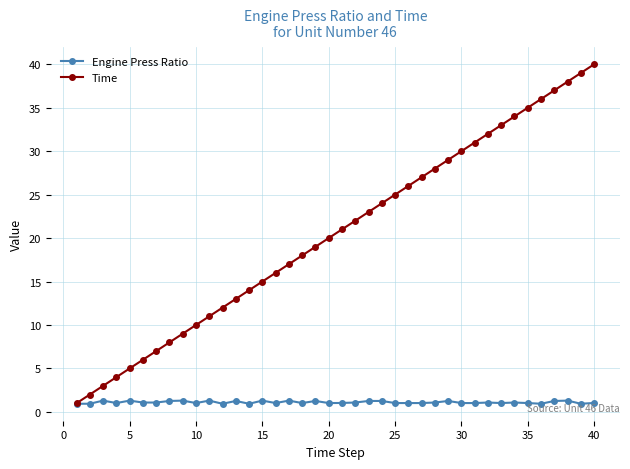

What is the value of the Engine Press Ratio point at the 24th from the left?

1.3